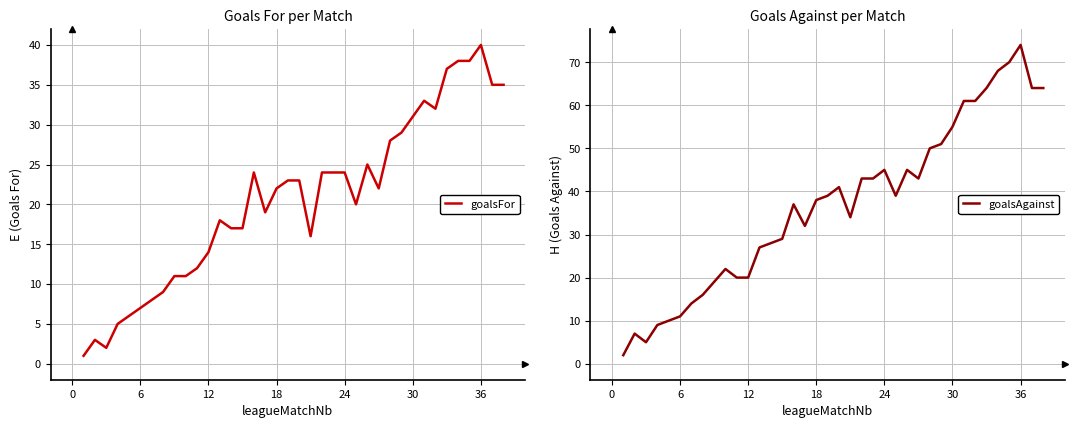

What is the minimum value shown in the chart?

1